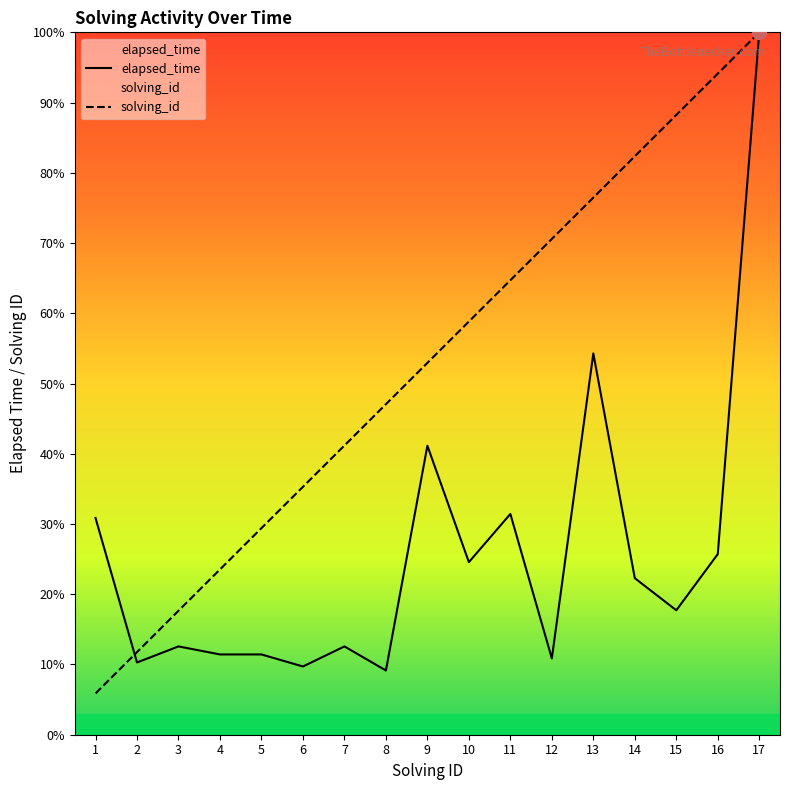

At how many categories does at least one series exceed 99?

1